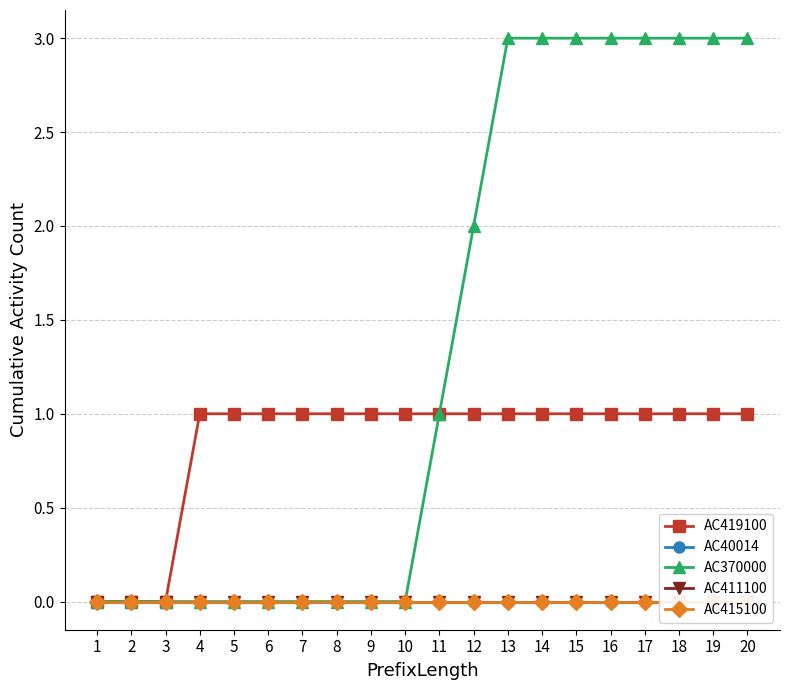

At which label does AC370000 first exceed 1?

12